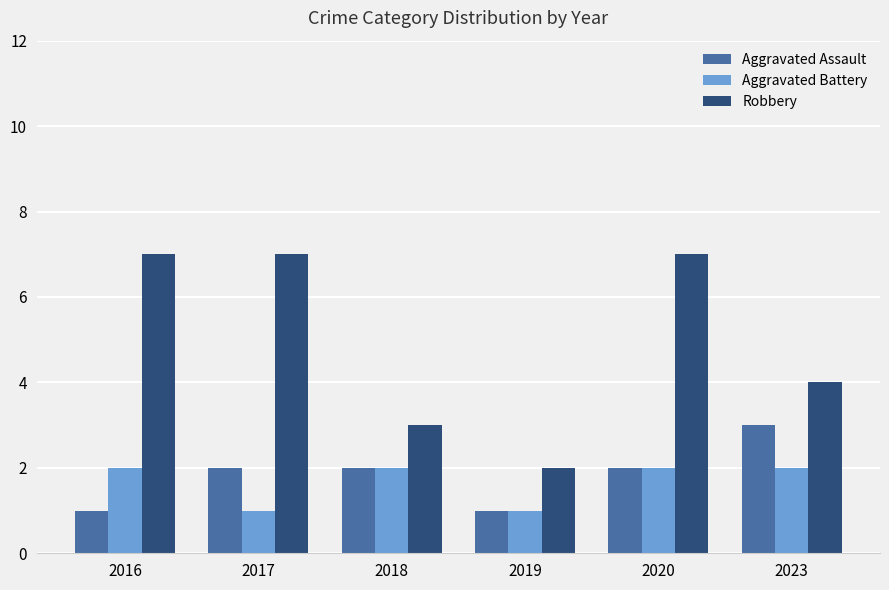

What is the minimum value for Aggravated Battery?

1